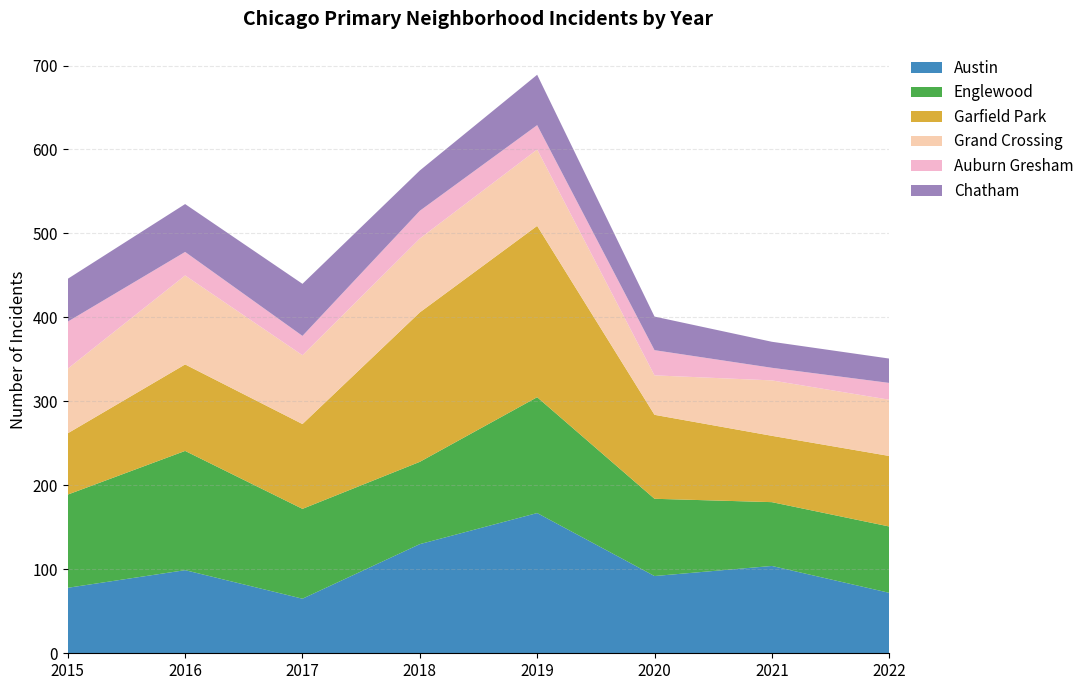

Reading right to left, transcribe all the data shown in this chart.

Austin: 72	104	92	167	130	65	99	78
Englewood: 79	76	92	138	98	107	142	111
Garfield Park: 84	79	100	204	178	101	103	73
Grand Crossing: 67	66	47	91	88	82	106	77
Auburn Gresham: 20	15	30	29	33	23	28	56
Chatham: 29	31	40	60	48	62	57	51